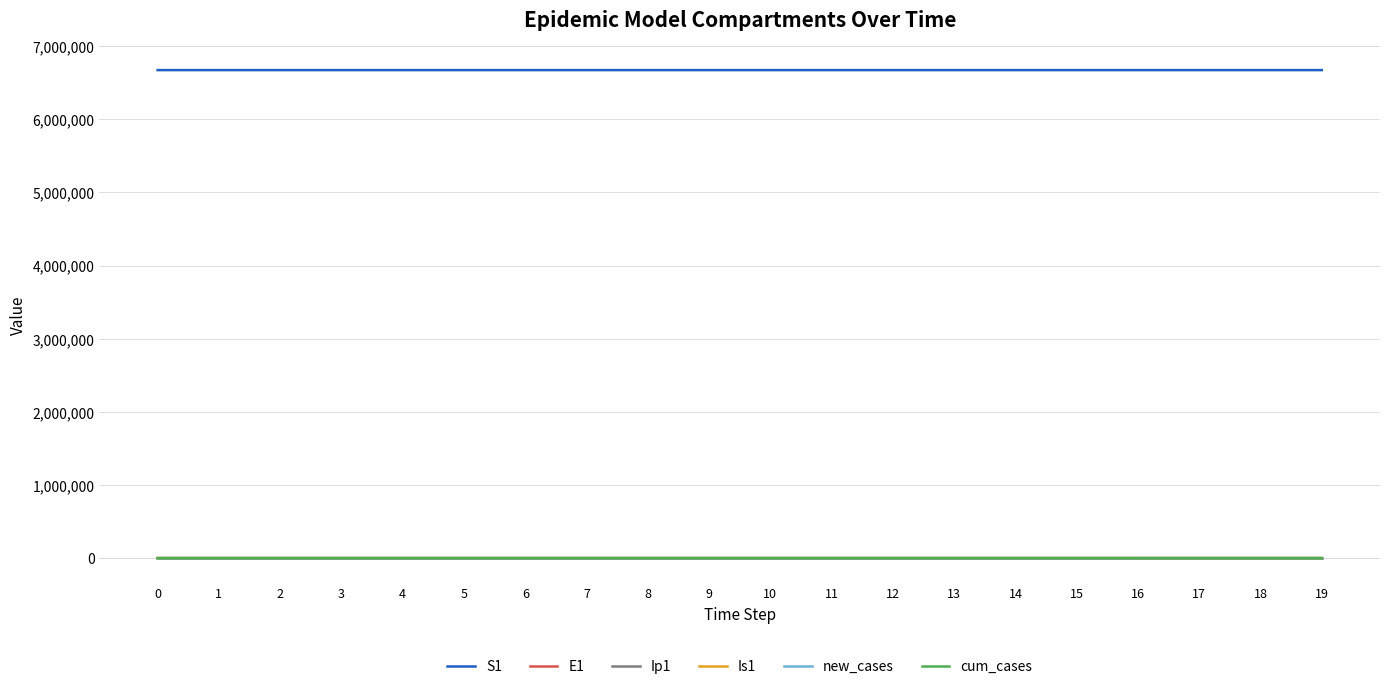

What is the spread (max minus min) of values at 16?

6671053.8